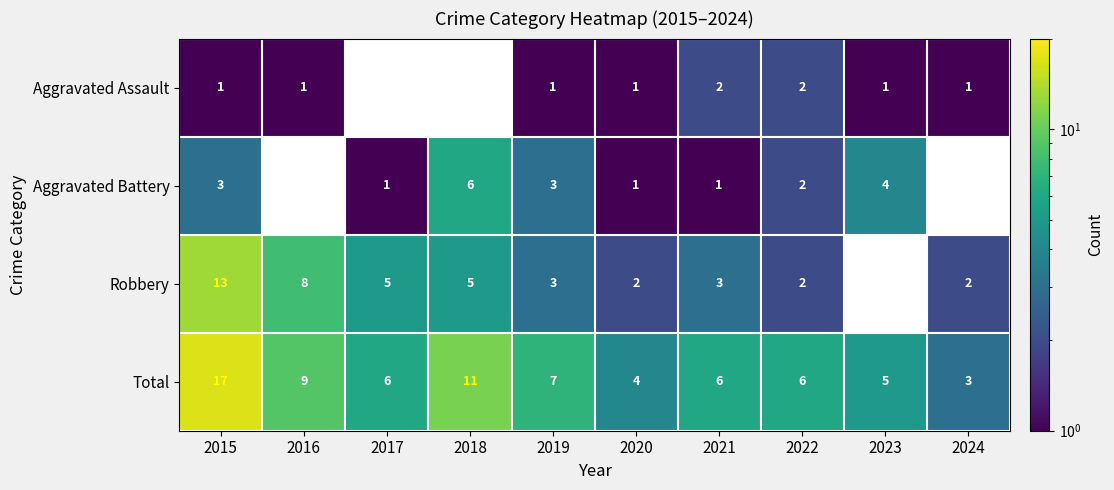

The Aggravated Assault series shows 1 at 2019. True or false?

True